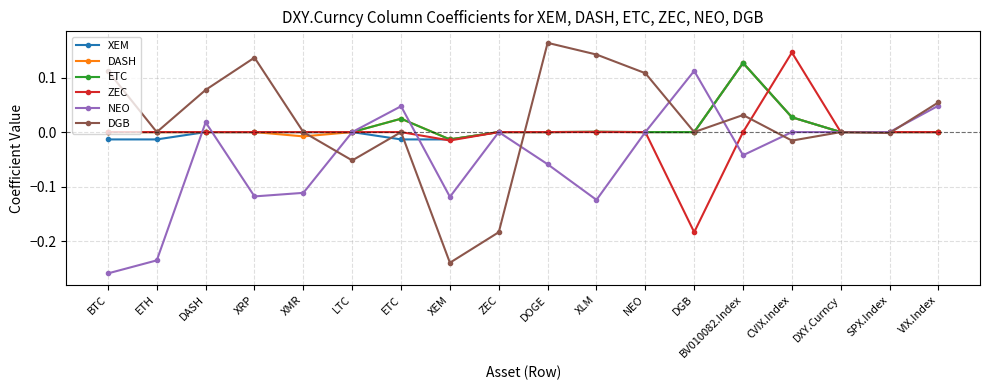

The NEO series shows -0.2 at LTC. True or false?

False